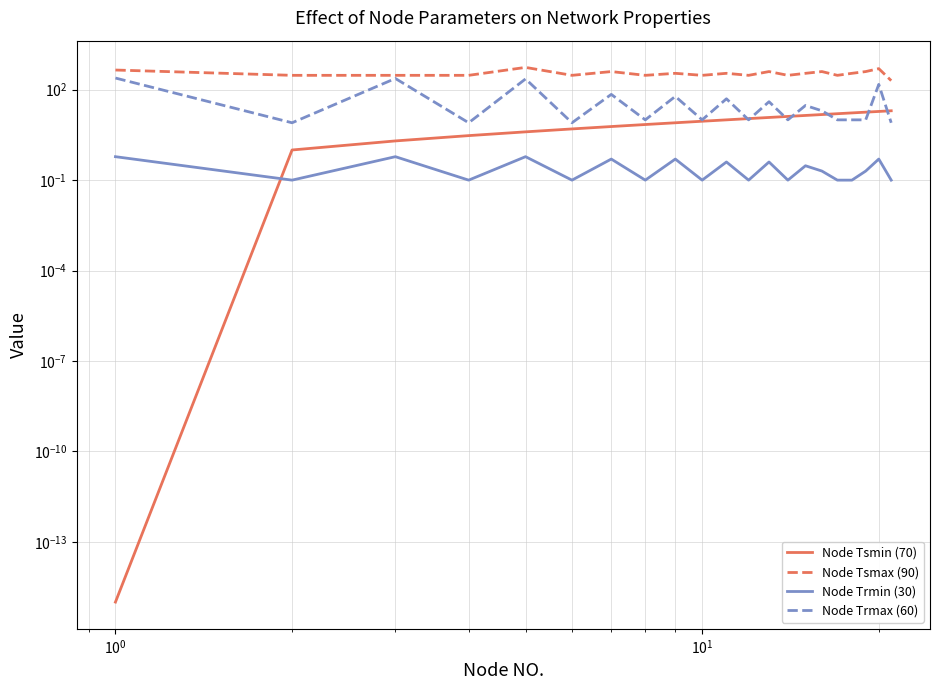

What are all the series names shown in the legend?

Node Tsmin (70), Node Tsmax (90), Node Trmin (30), Node Trmax (60)